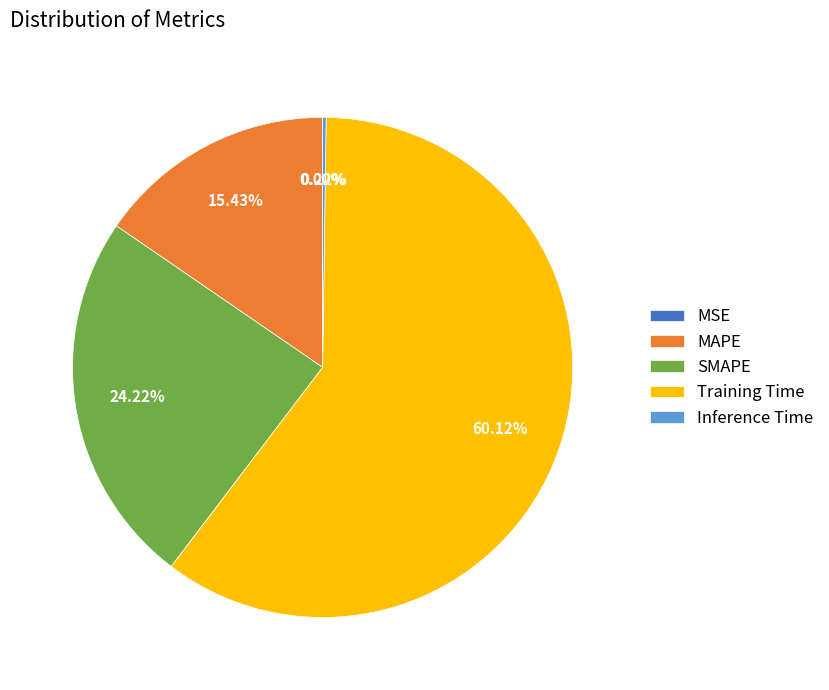

To the nearest percent, what portion does SMAPE represent?

24%